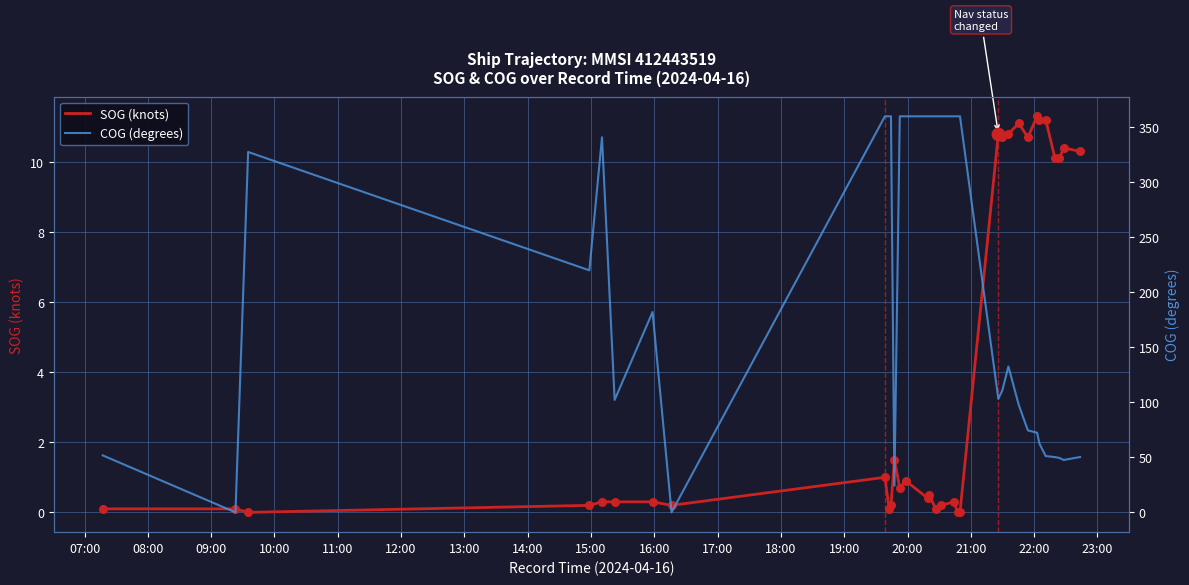

Which series contains the lowest Y value?

SOG (knots)